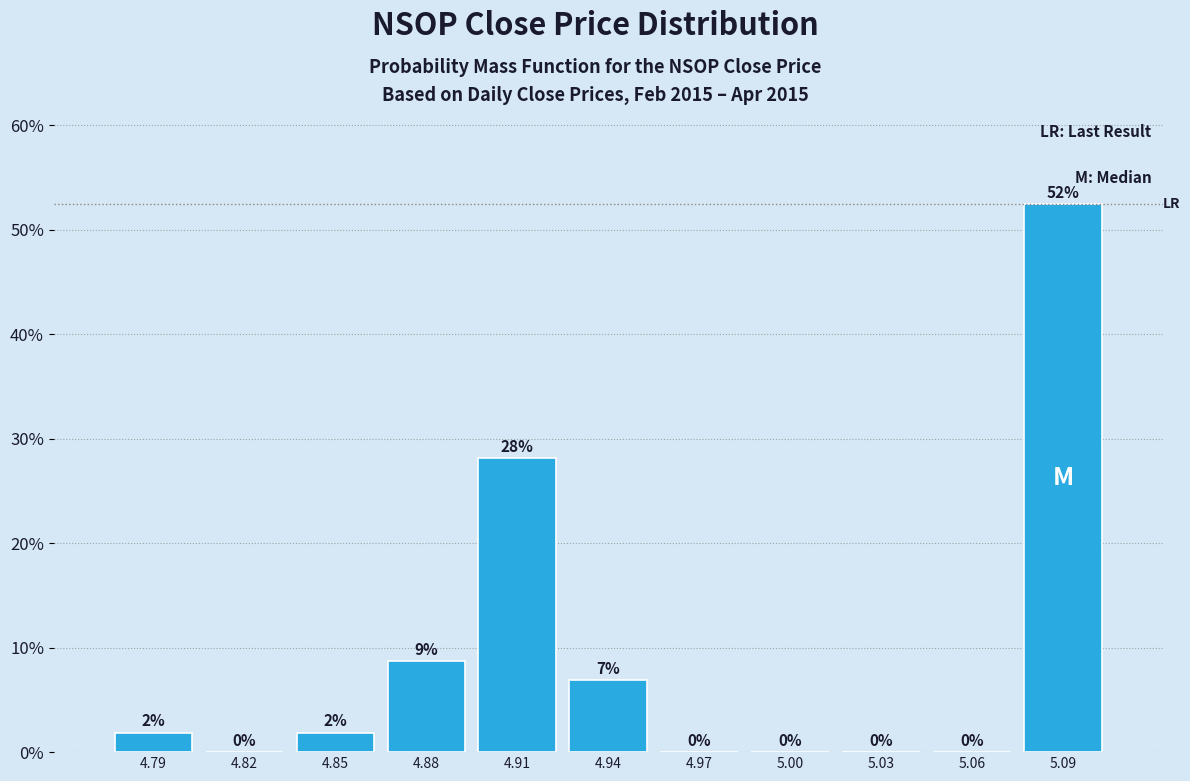

Which label corresponds to the largest value in the chart?

5.09